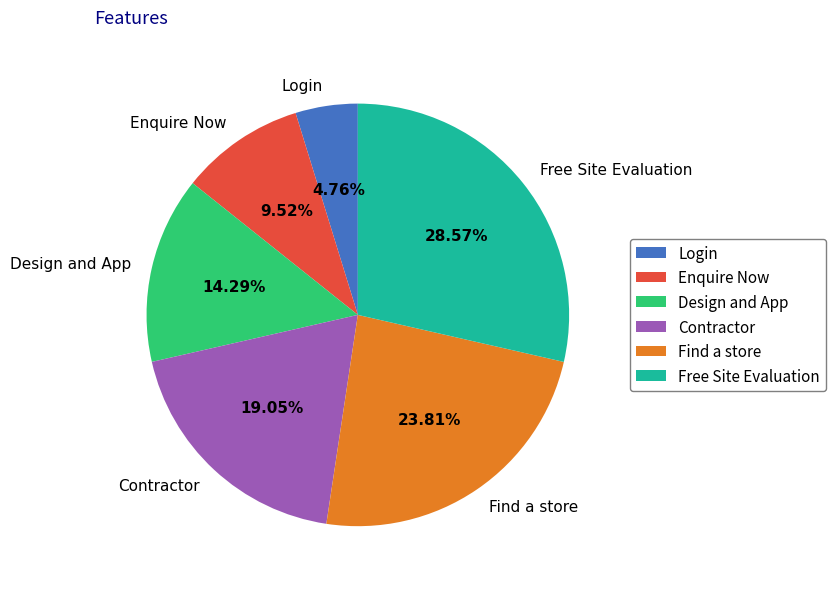

Combined, do Find a store and Contractor account for over 50%?

No